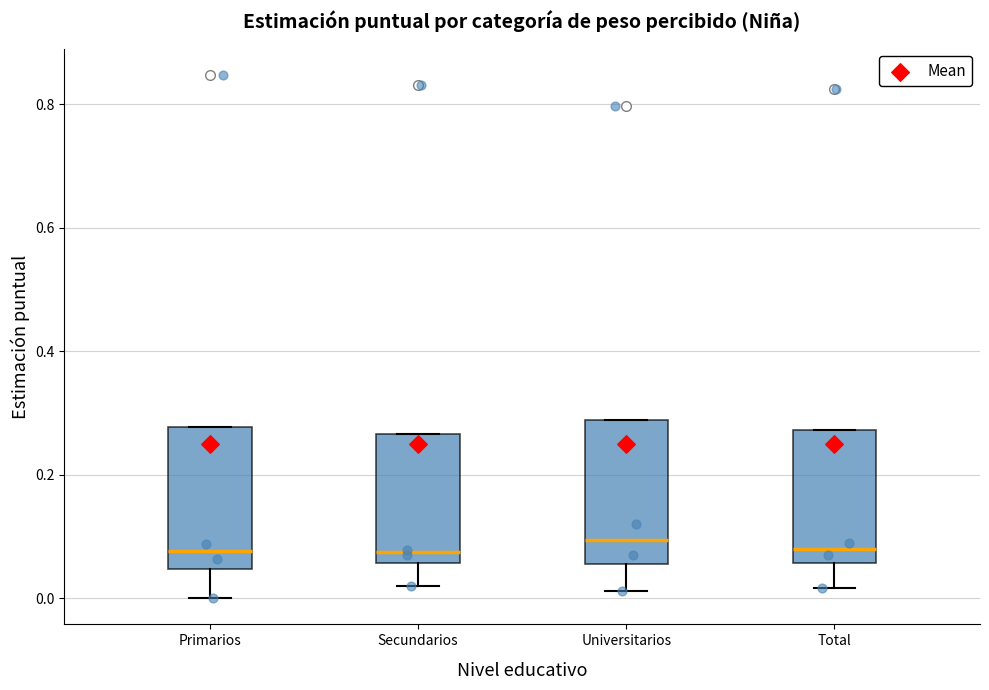

Where is the upper edge of the box for Primarios on the y-axis? The values are not printed on the chart, so give them approximately, as read against the axis.

0.28